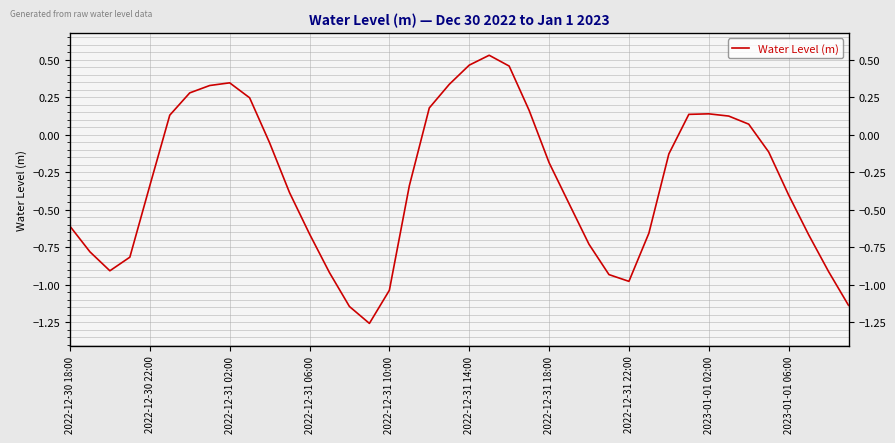

The value at 2022-12-30 22:00 is -1.1. True or false?

False